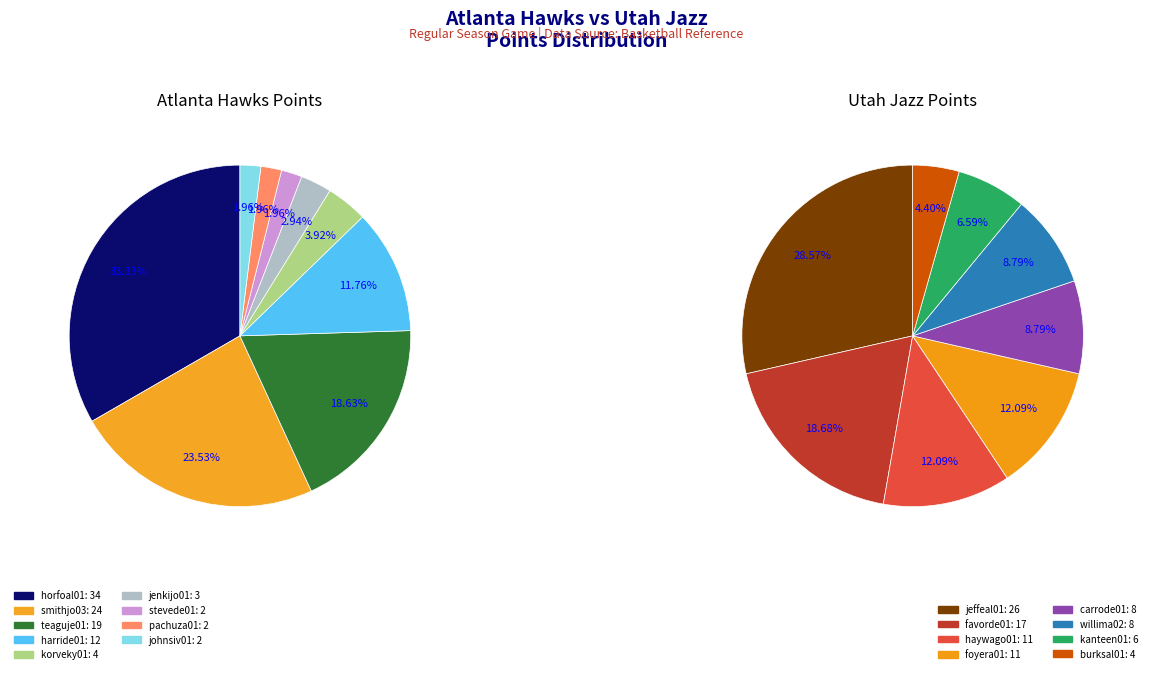

Is the sum of johnsiv01 and korveky01 greater than half?

No